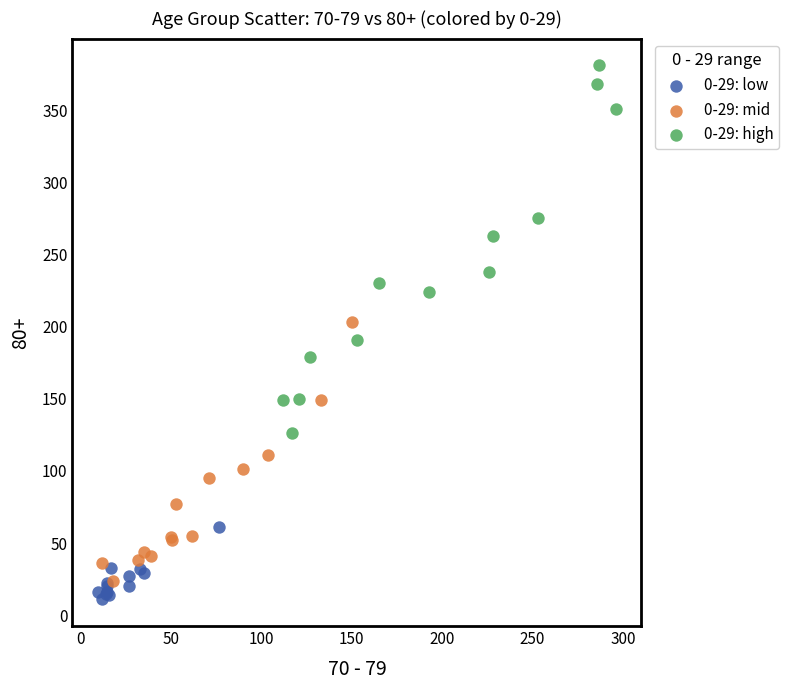

Which series has the largest Y range (max minus min)?

0-29: high